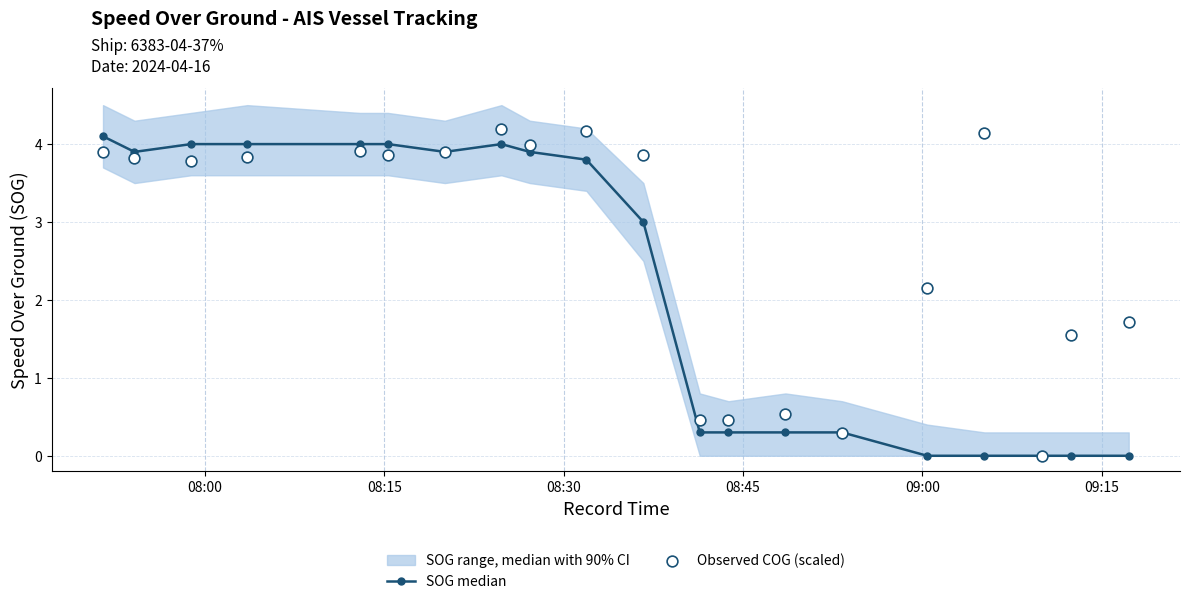

Which series contains the lowest Y value?

SOG median